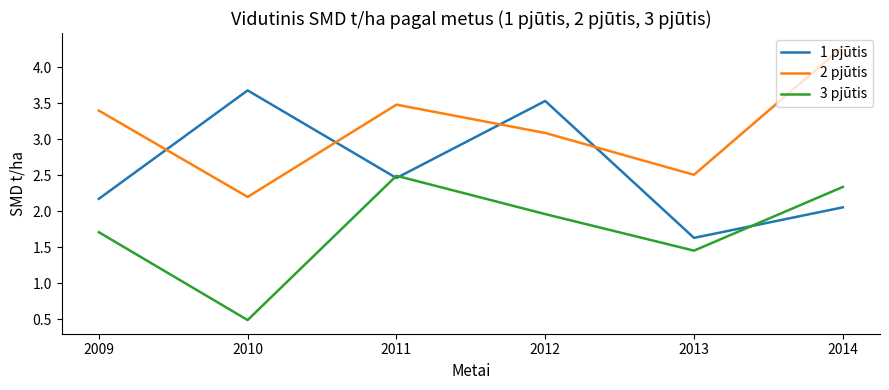

Between 2009 and 2012, which series saw the biggest shift?

1 pjūtis